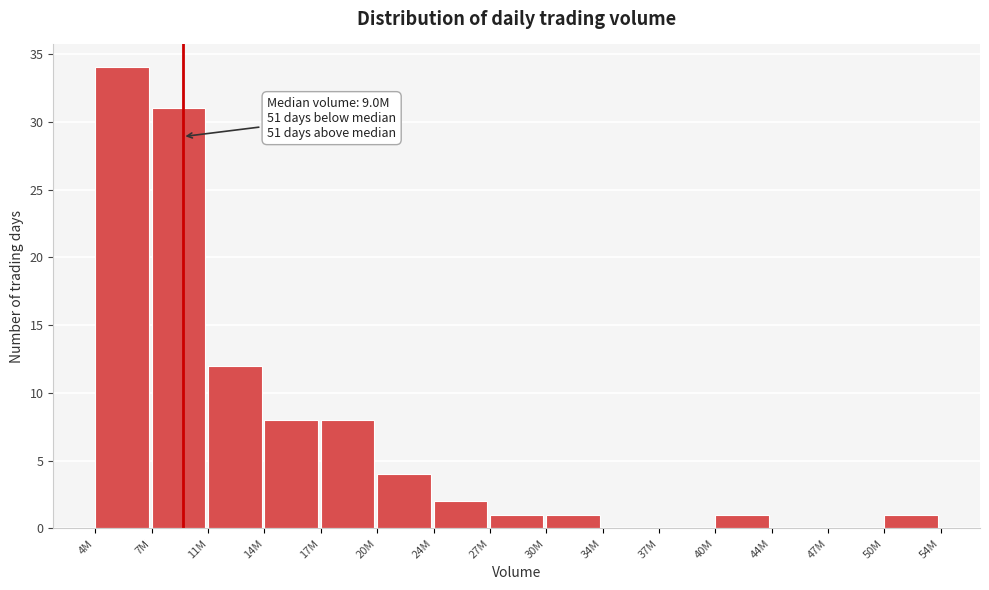

Reading right to left, extract all data points from this chart.

50M=1	47M=0	44M=0	40M=1	37M=0	34M=0	30M=1	27M=1	24M=2	20M=4	17M=8	14M=8	11M=12	7M=31	4M=34